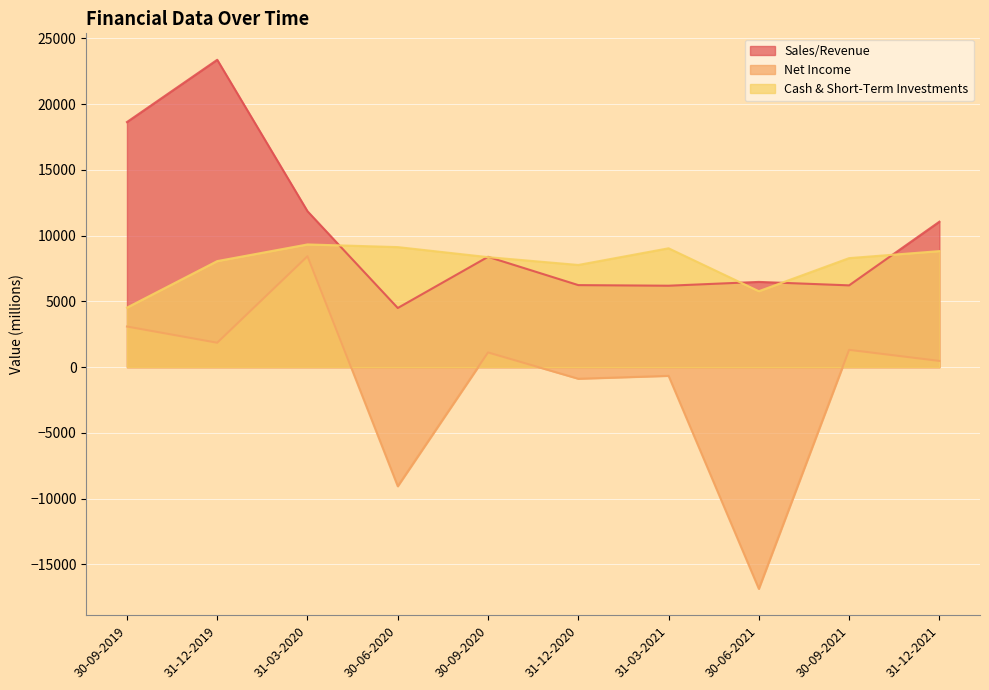

How many positive values does the Net Income series have?

6